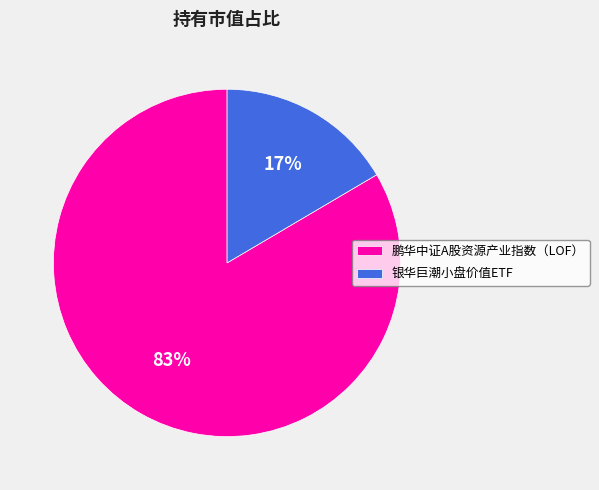

Do 鹏华中证A股资源产业指数（LOF） and 银华巨潮小盘价值ETF together represent more than half of the pie?

Yes